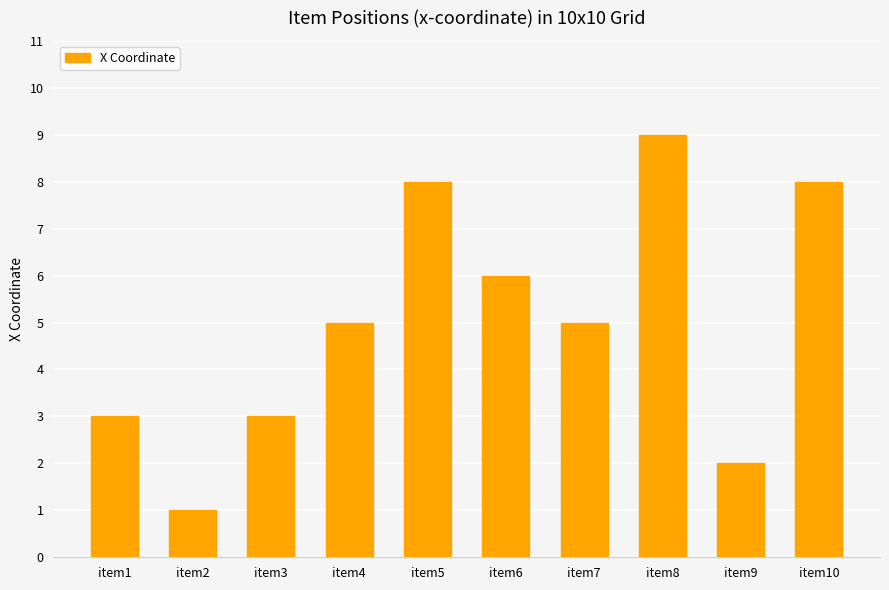

What is the smallest value displayed?

1